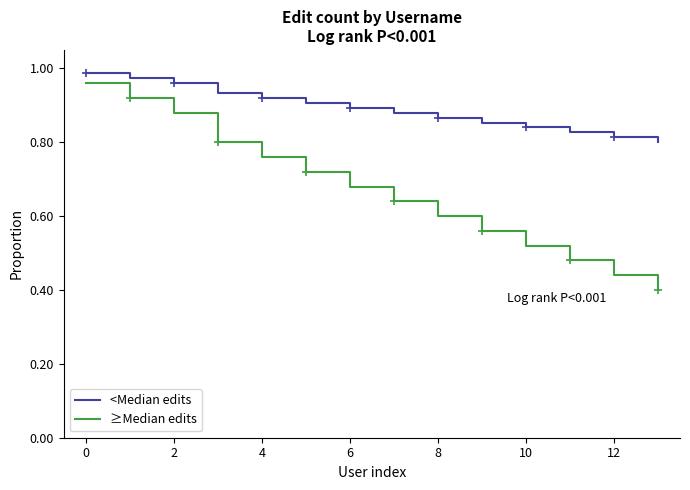

Which series has the widest spread of values?

≥Median edits